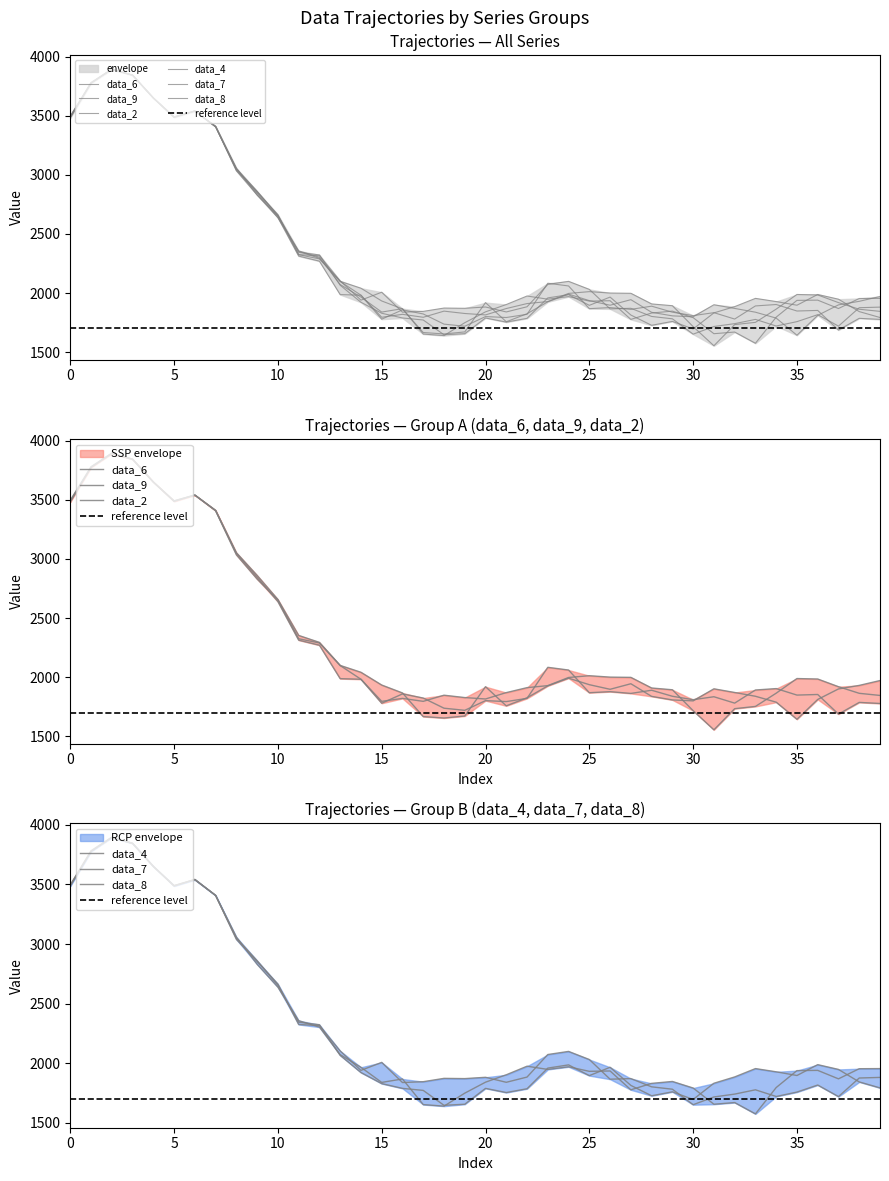

Which series has the largest total across all categories?

data_9